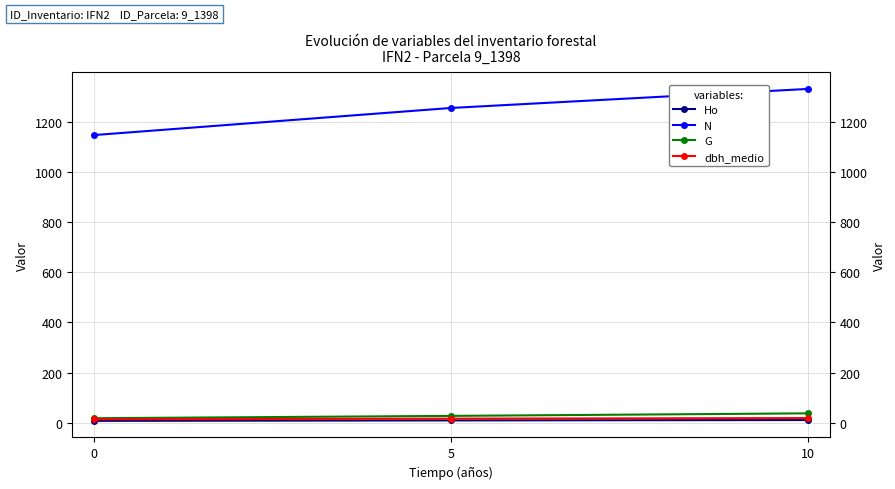

At which category is the sum across all series the highest?

10